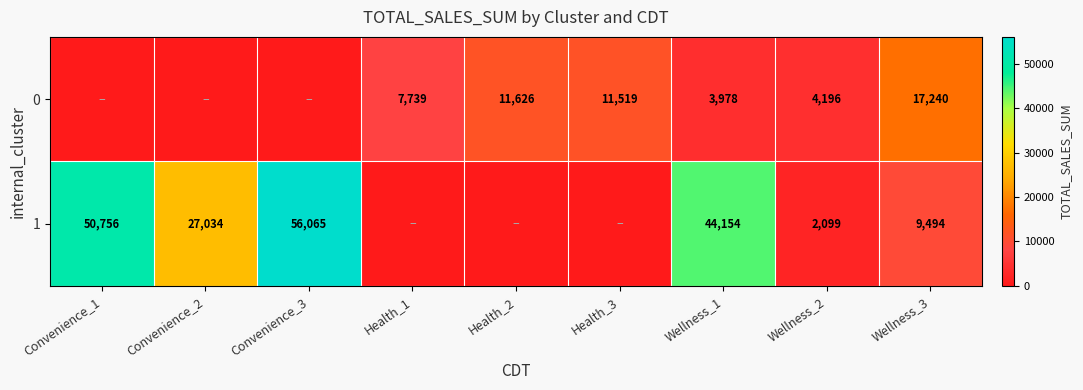

The 1 series shows 81800 at Convenience_1. True or false?

False